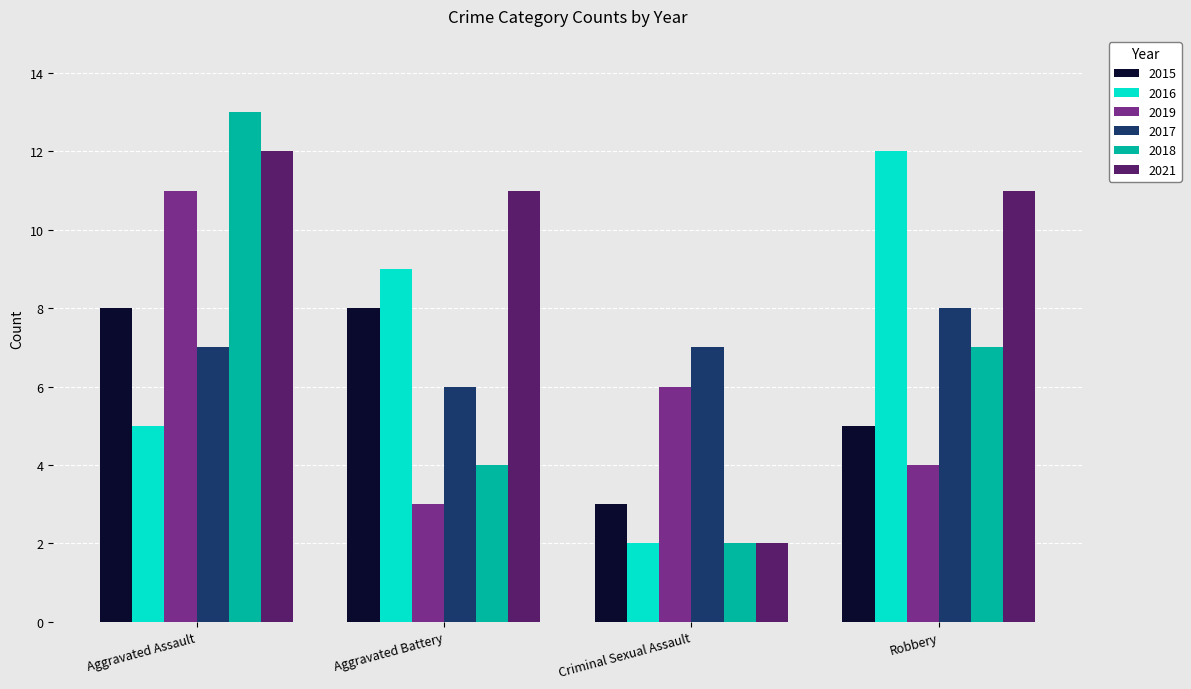

What is the difference between the 2019 values at Robbery and Criminal Sexual Assault?

2